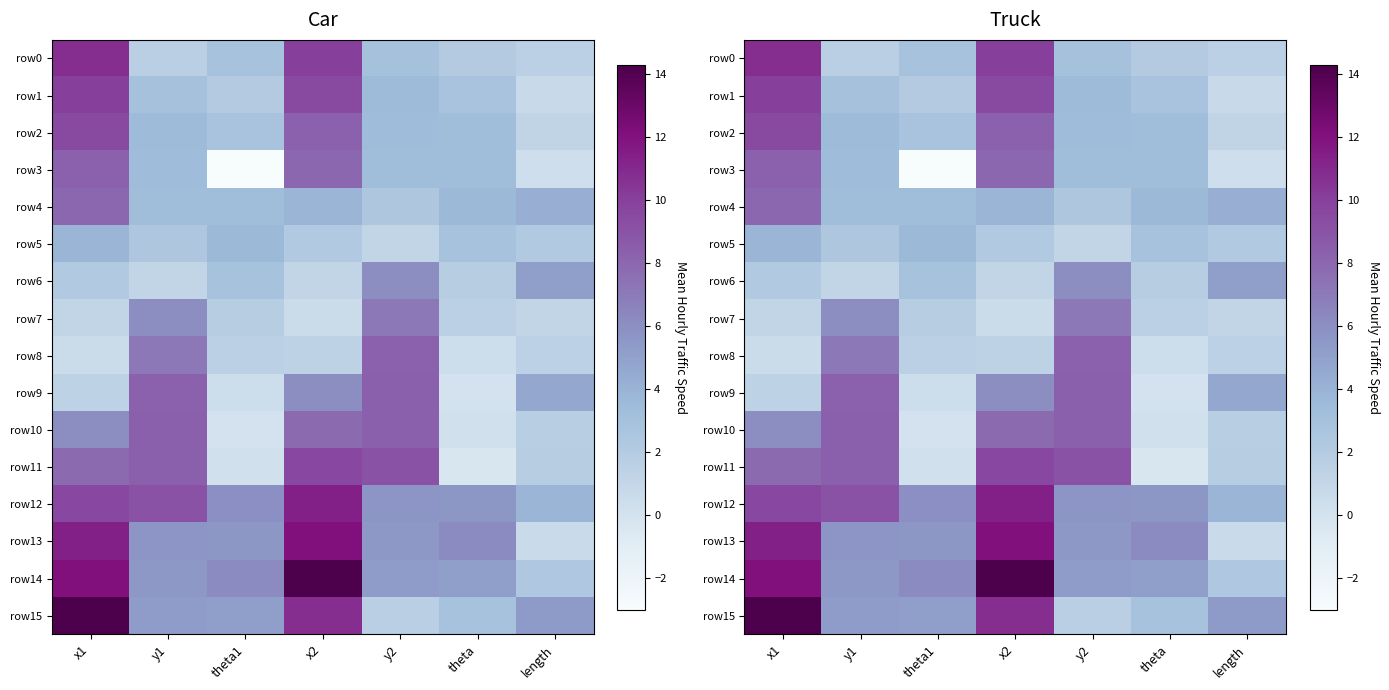

Which label corresponds to the largest value in the chart?

x1